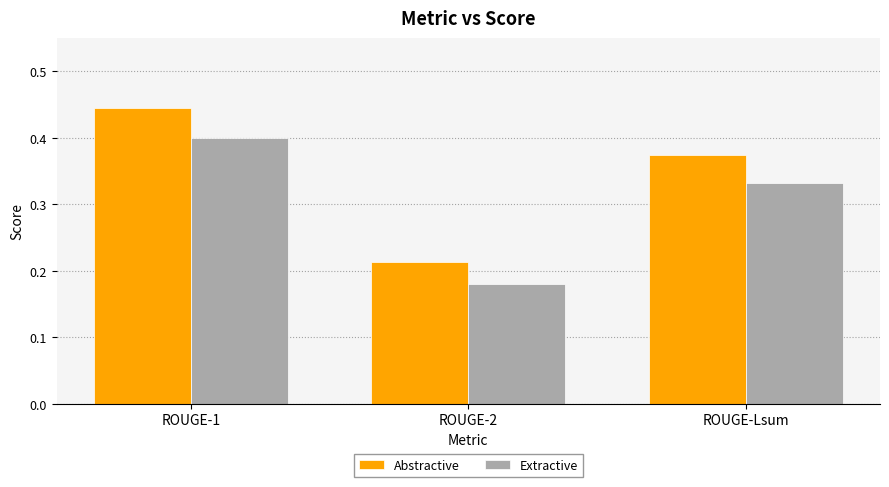

What are all the series names shown in the legend?

Abstractive, Extractive